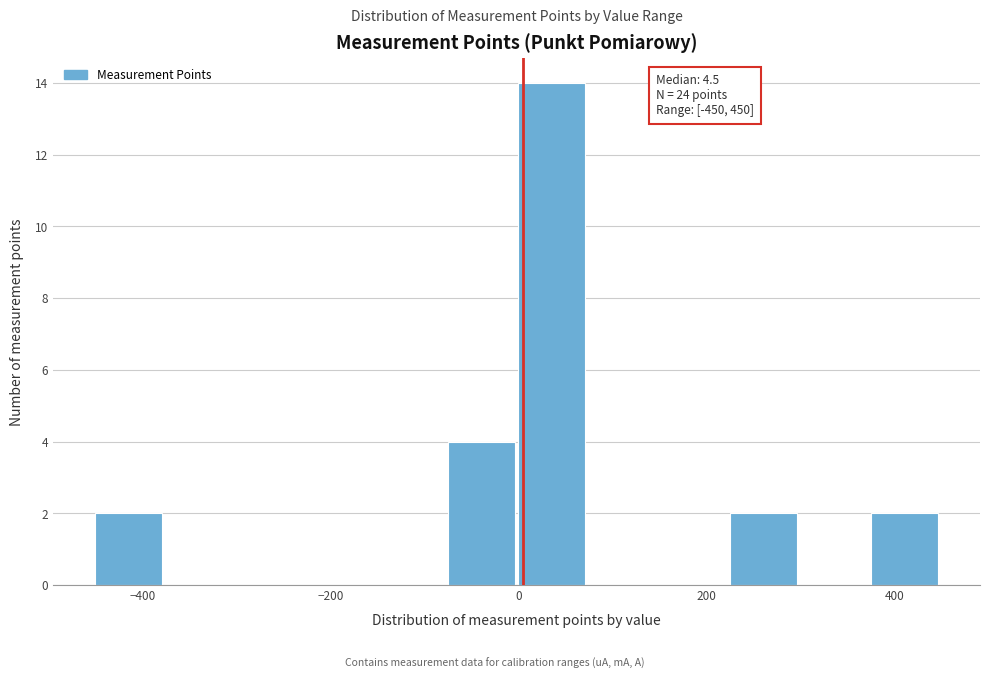

Around what value on the x-axis is the tallest bar? Give the approximate position of its centre, as read against the axis.

40